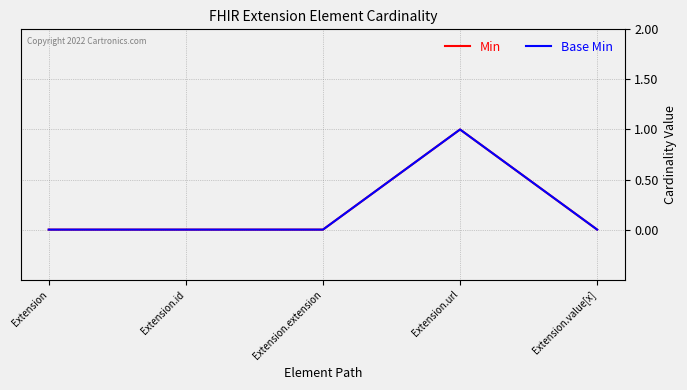

True or false: Base Min has a value of -1 at Extension.value[x].

False